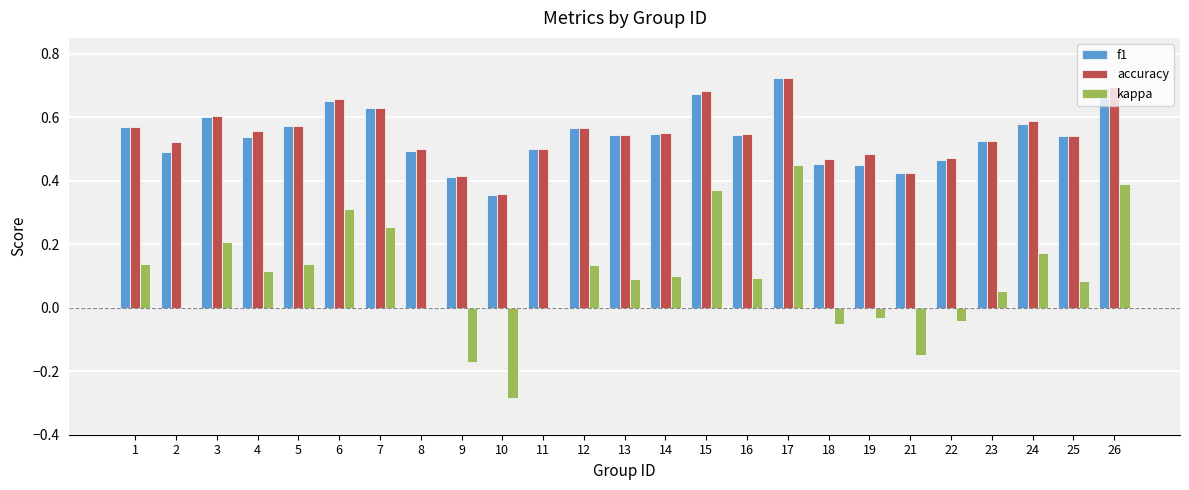

Is the value of accuracy at 10 greater than the value of f1 at 3?

No